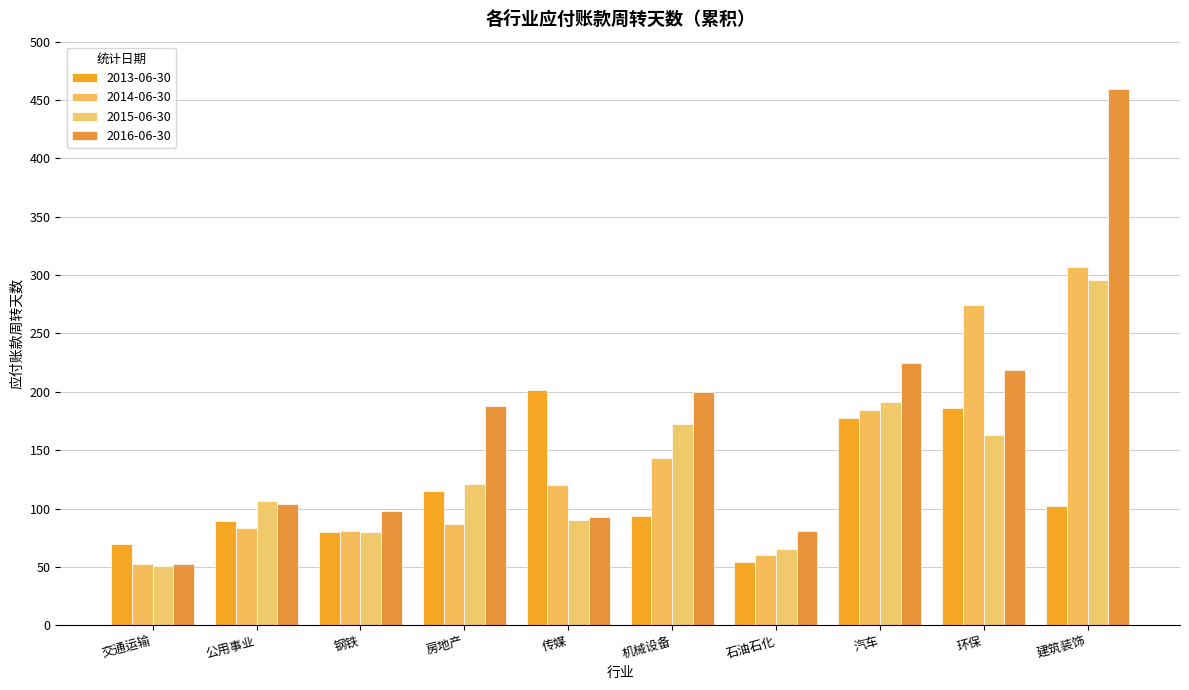

Reading left to right, transcribe all the data shown in this chart.

2013-06-30: 69.7	89.3	80.0	114.6	201.8	93.4	54.5	177.6	186.0	102.2
2014-06-30: 52.7	83.2	80.6	86.5	120.0	143.0	59.9	184.4	274.4	307.3
2015-06-30: 51.1	106.3	80.1	121.2	89.7	172.6	65.2	191.3	163.2	295.8
2016-06-30: 52.6	104.2	98.0	187.6	92.6	199.6	80.9	224.8	218.4	459.2